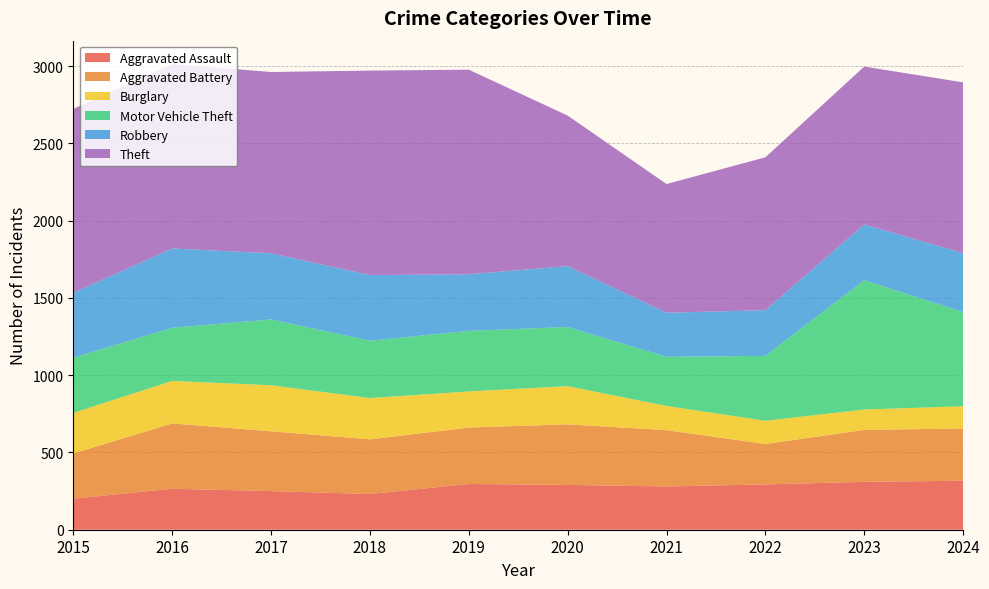

Reading right to left, list all the values displayed in this chart.

Aggravated Assault: 317	310	293	280	290	296	231	250	265	201
Aggravated Battery: 338	336	262	364	392	365	354	387	423	292
Burglary: 144	132	150	157	247	234	267	298	275	263
Motor Vehicle Theft: 609	837	420	318	383	392	371	426	344	357
Robbery: 382	360	296	285	394	366	425	428	513	420
Theft: 1105	1022	989	833	974	1324	1323	1173	1194	1190